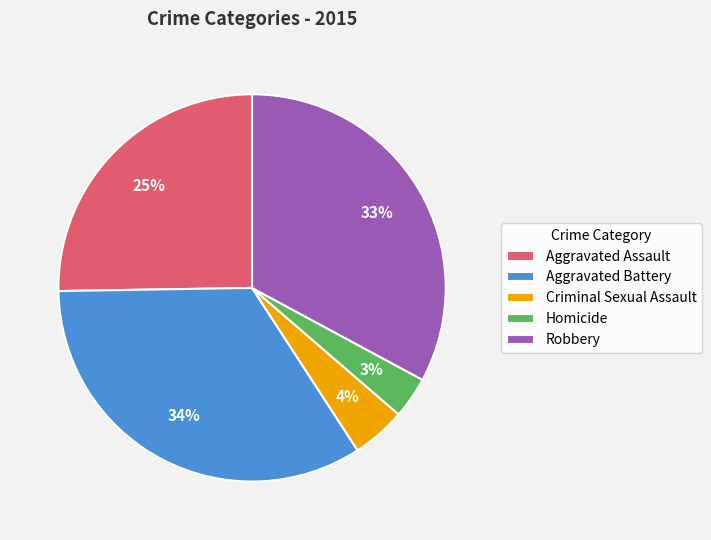

Is it true that Aggravated Battery is 21% of the pie?

False